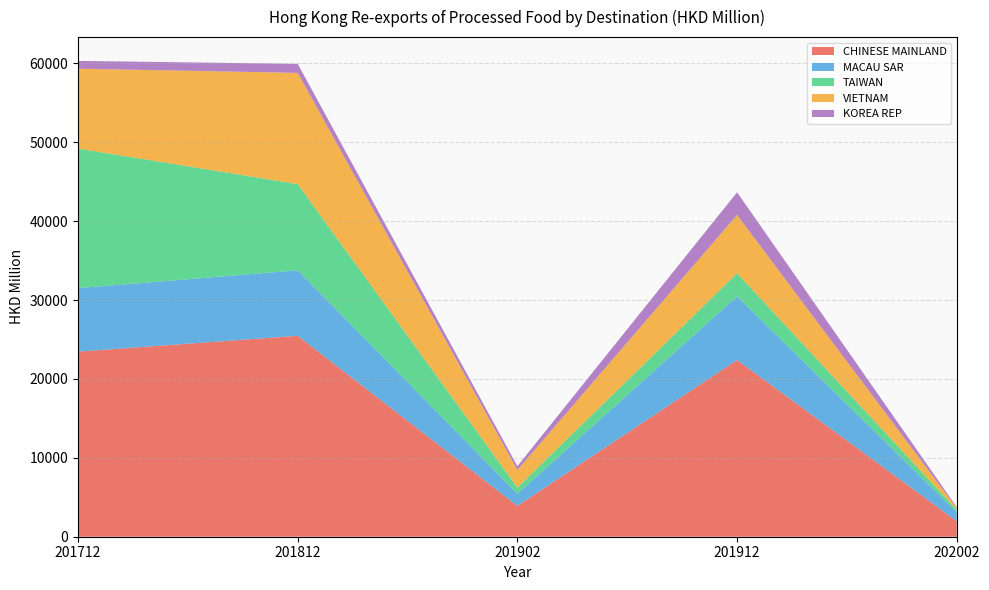

Reading left to right, transcribe all the data shown in this chart.

CHINESE MAINLAND: 201712=23456.1	201812=25468.7	201902=3910.9	201912=22400.2	202002=1972.7
MACAU SAR: 201712=8043.9	201812=8298.2	201902=1538.5	201912=8063.5	202002=1135.7
TAIWAN: 201712=17697.4	201812=10931.2	201902=780.6	201912=2926.8	202002=322.3
VIETNAM: 201712=10120.7	201812=14090.5	201902=2230.7	201912=7394.9	202002=200.2
KOREA REP: 201712=987.6	201812=1142.0	201902=480.6	201912=2868.8	202002=130.1